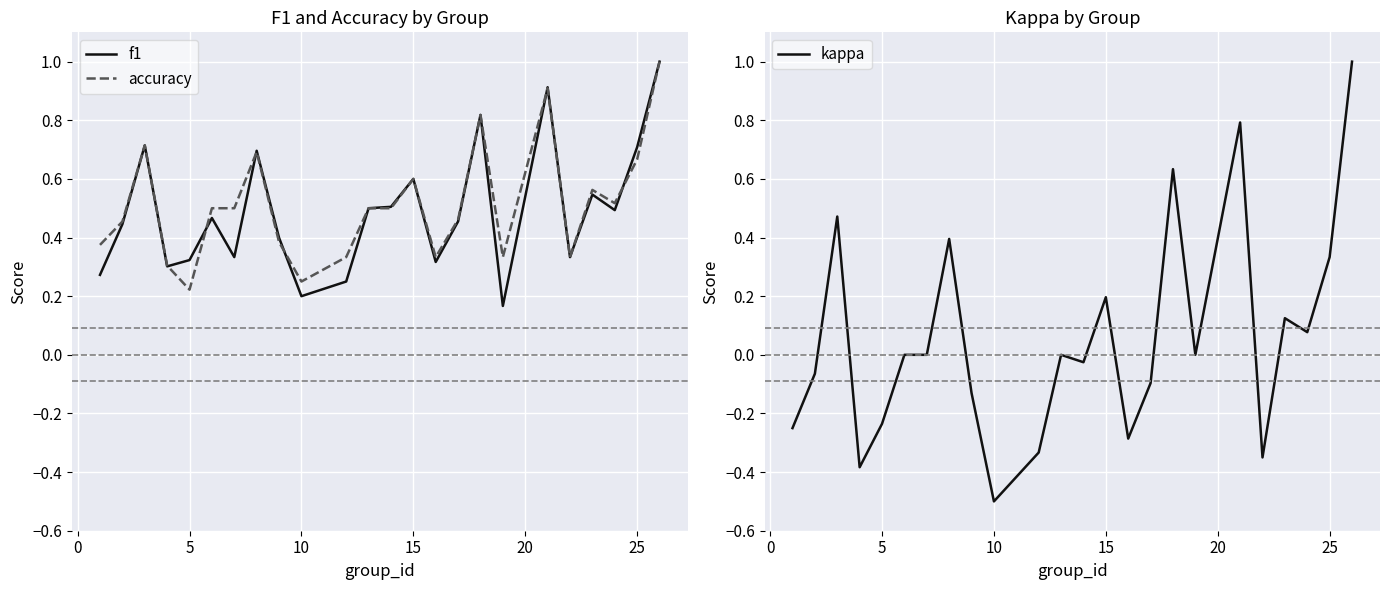

What is the minimum value for accuracy?

0.2